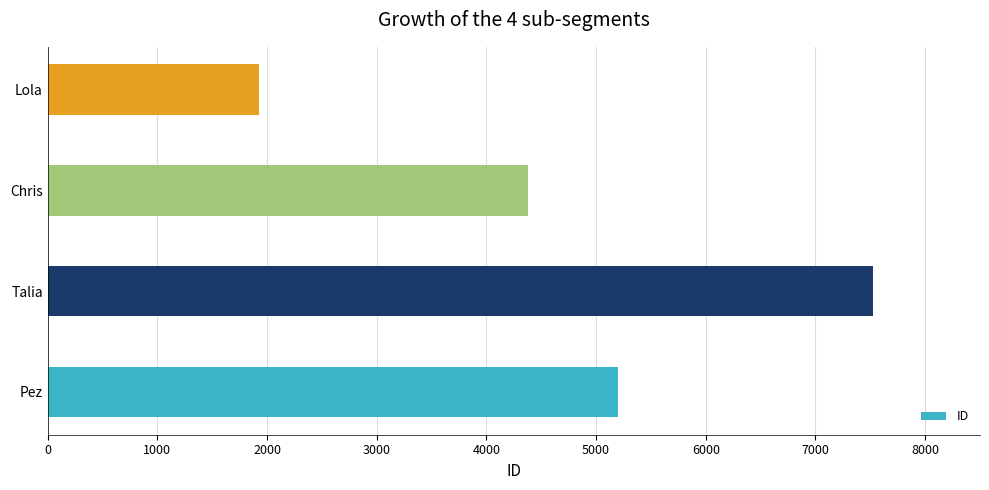

Which label corresponds to the smallest value in the chart?

Lola